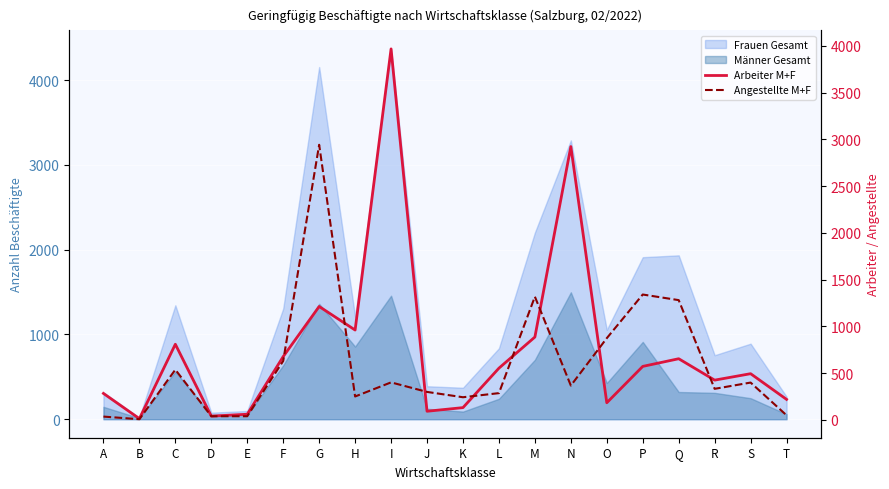

What is the difference between the maximum and second lowest values in the Arbeiter M+F series?

3929